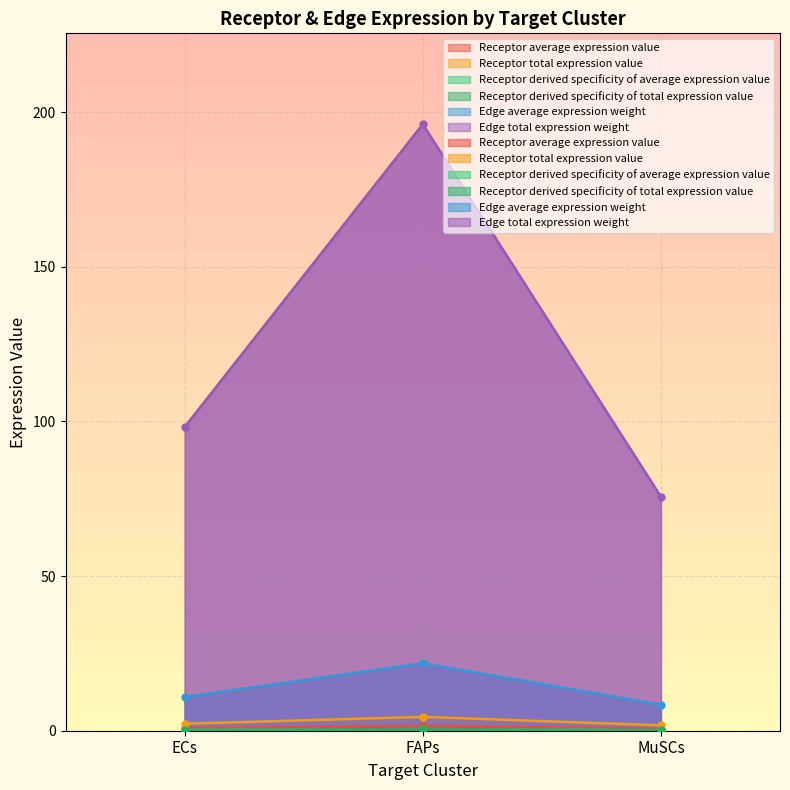

At which category is the sum across all series the highest?

FAPs